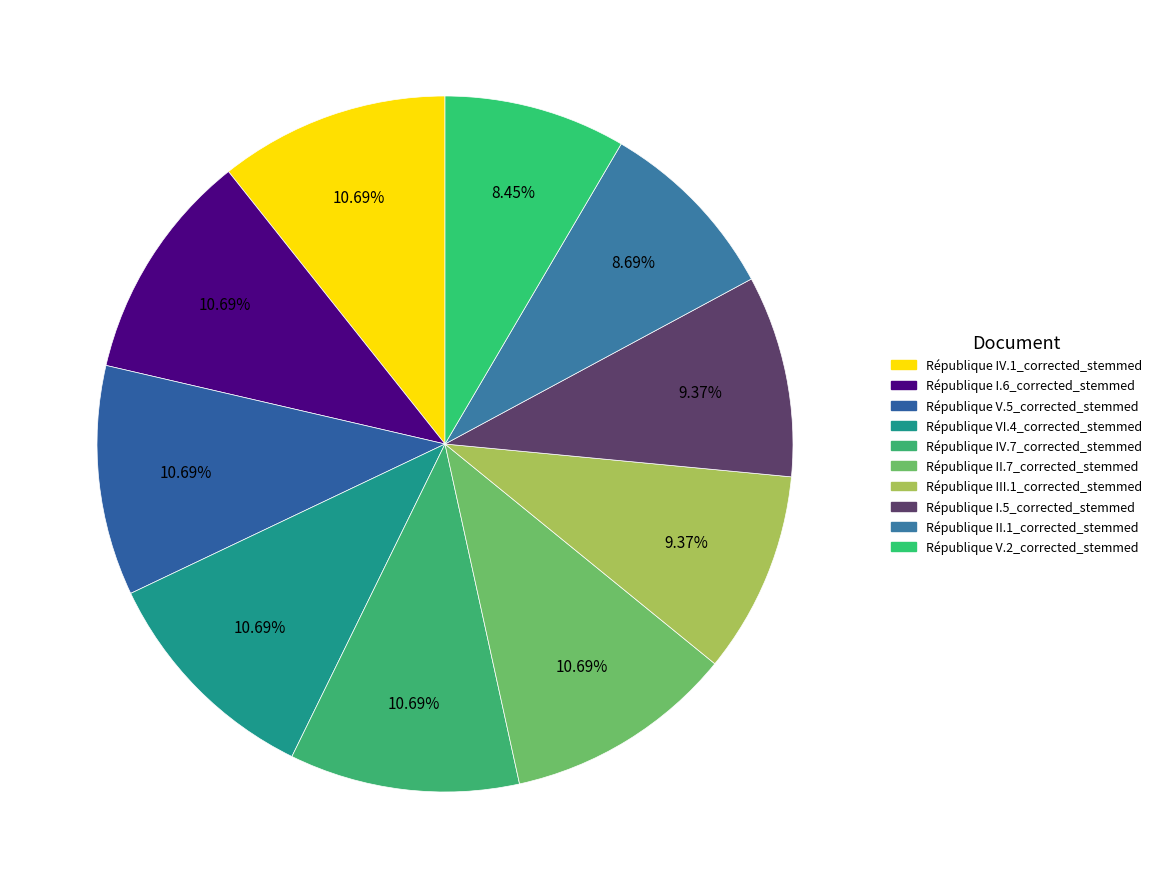

What is the largest slice in the pie chart?

République IV.1_corrected_stemmed